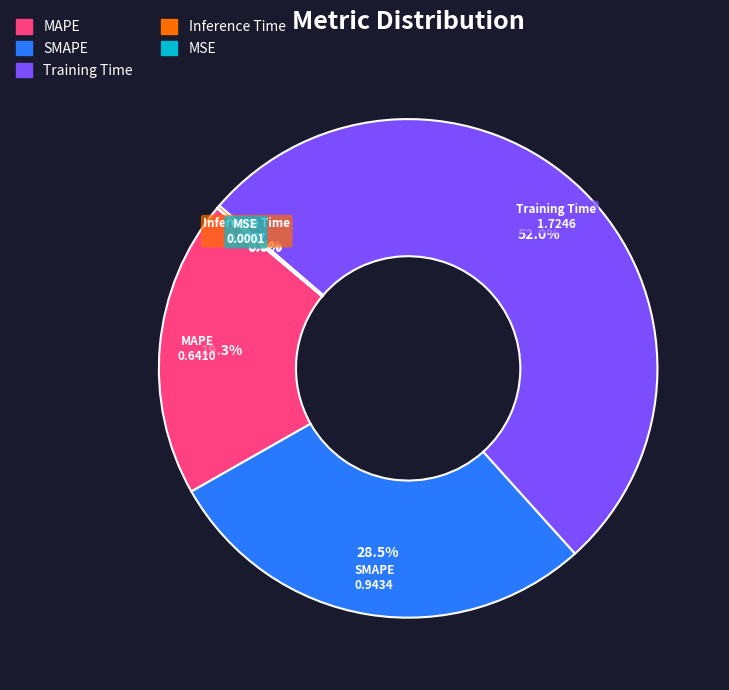

Is the sum of MAPE and Training Time greater than half?

Yes